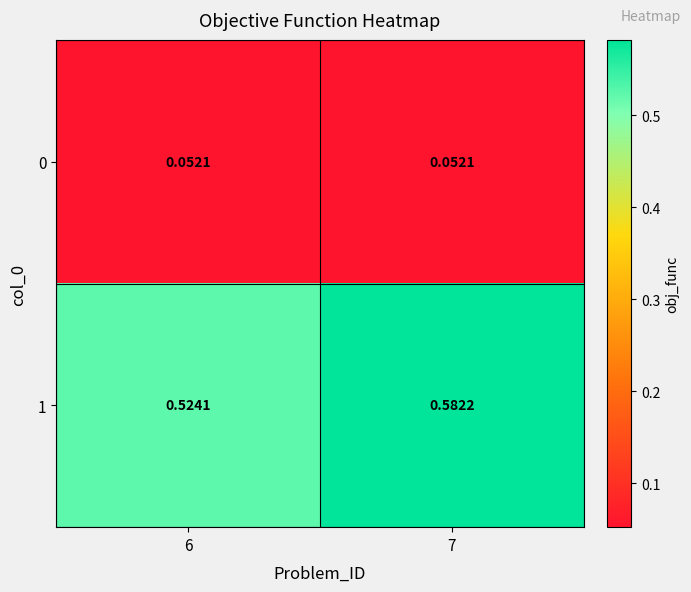

Rank the series by their average value, from highest to lowest.

1, 0